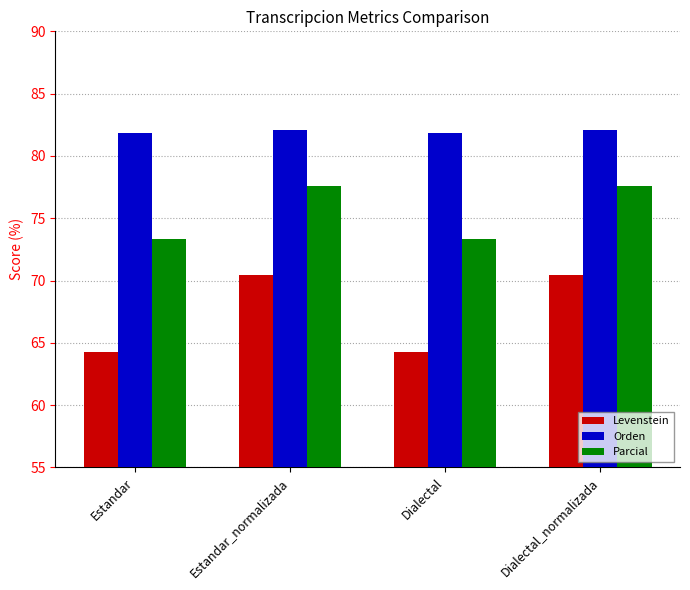

What is the maximum value for Parcial?

77.6